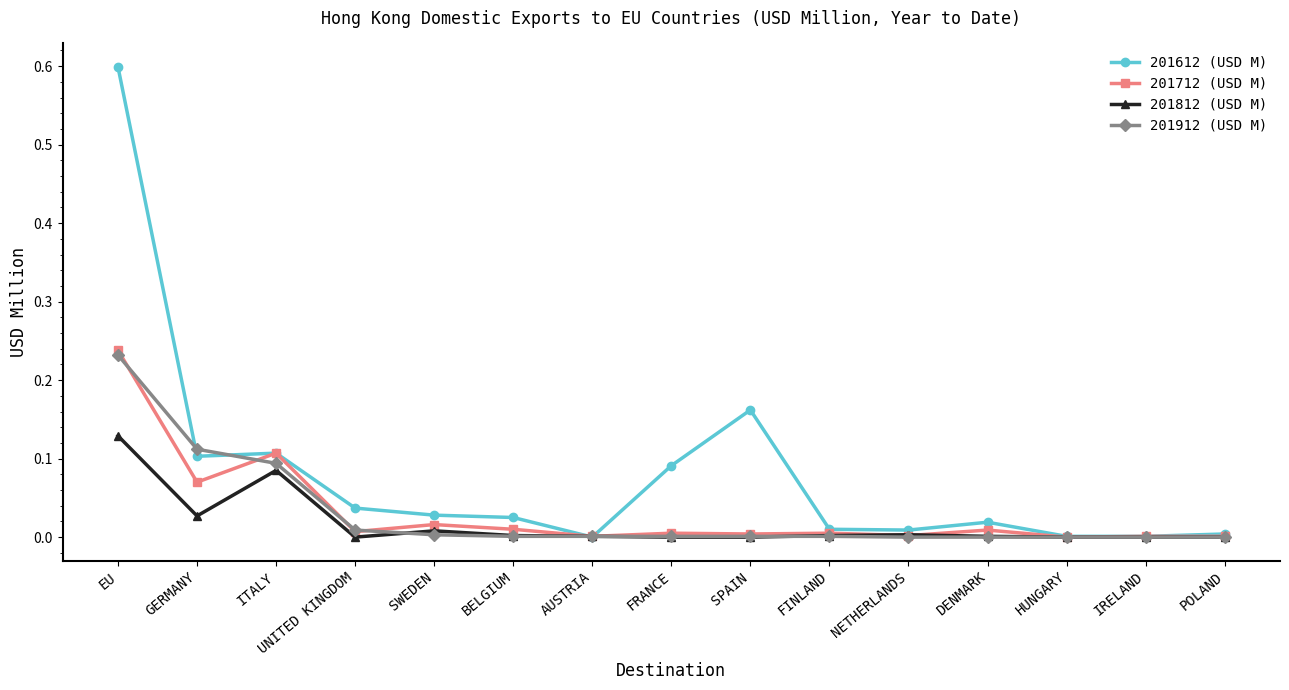

What is the label of the 13th point from the left?

HUNGARY